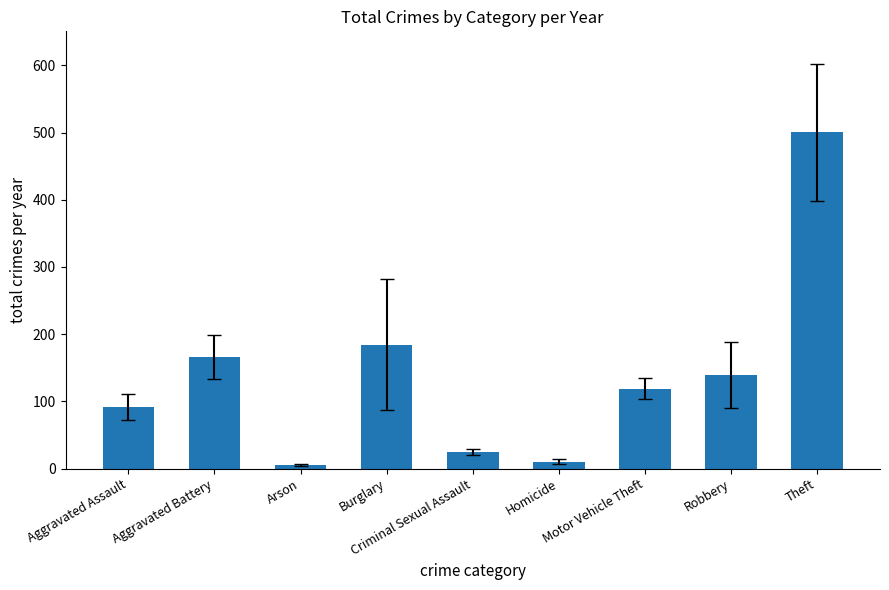

Is it true that the value at Criminal Sexual Assault is 24.5?

True